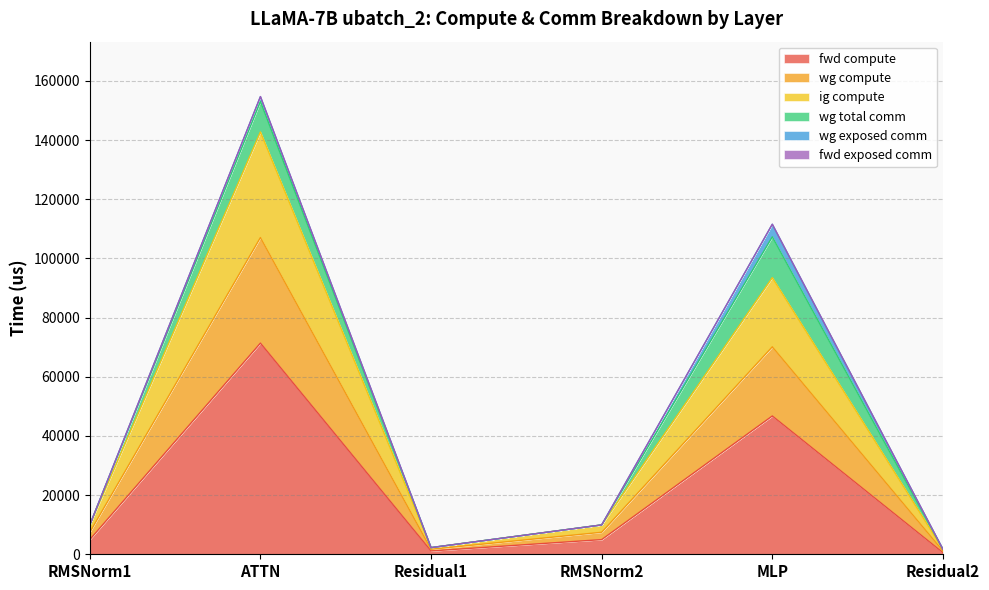

What is the total value across all series at ATTN?

321171.8